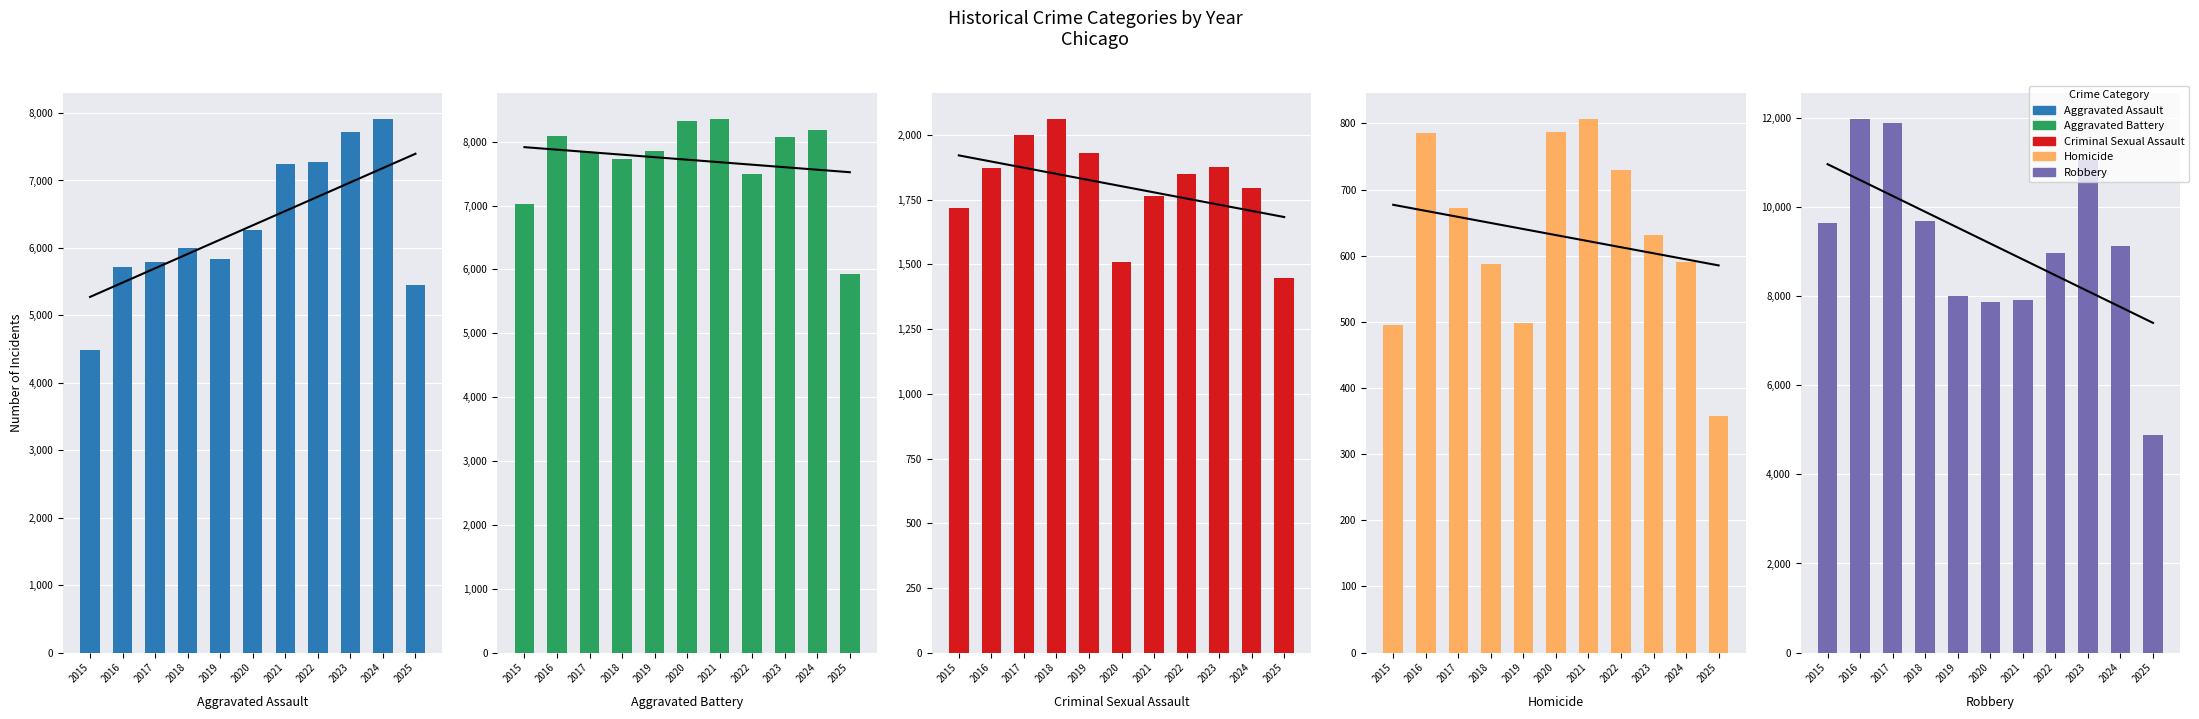

True or false: Robbery has a value of 11881 at 2017.

True